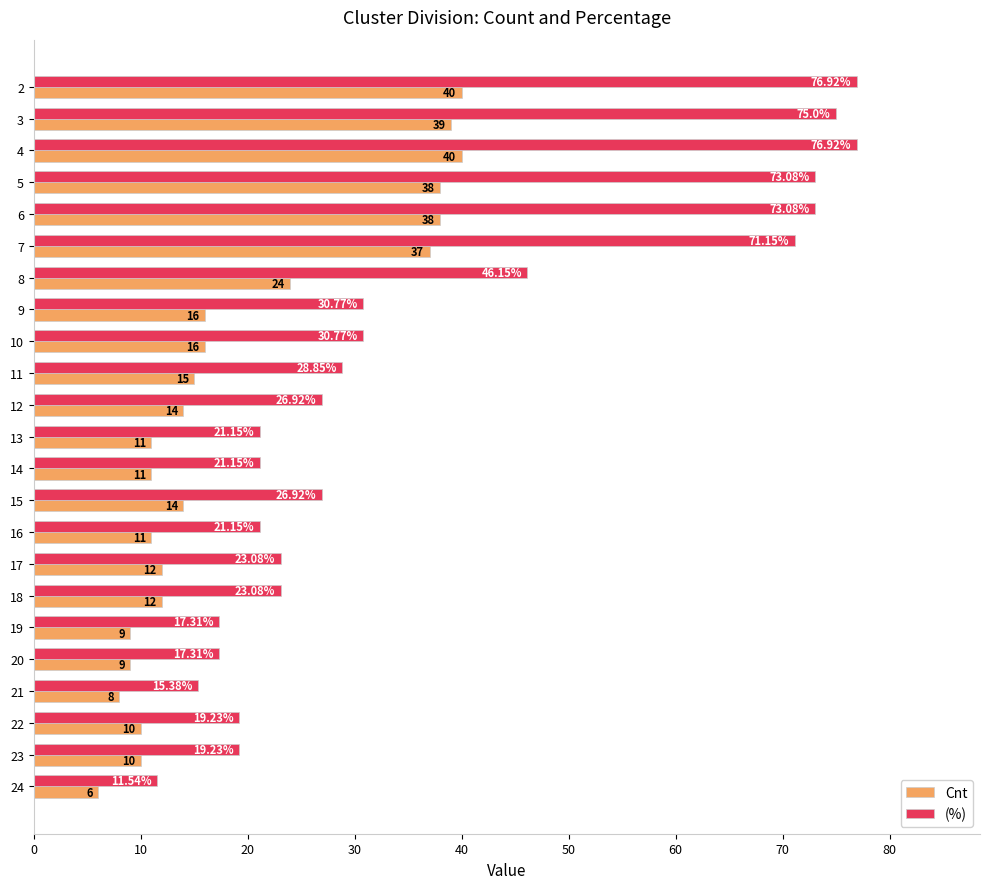

What is the sum of the Cnt values at 8 and 13?

35.0